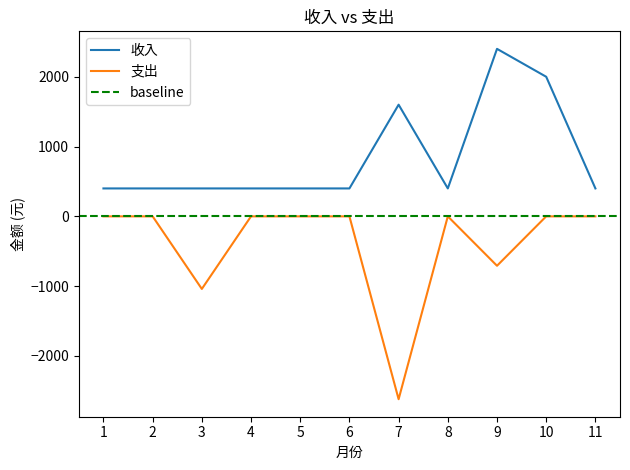

Is this an area chart (filled region under the line)?

No